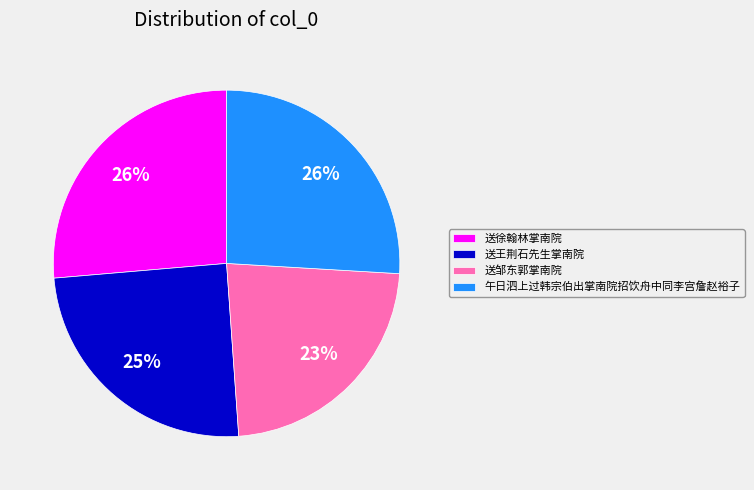

To the nearest percent, what percentage of the pie is 送王荆石先生掌南院?

25%